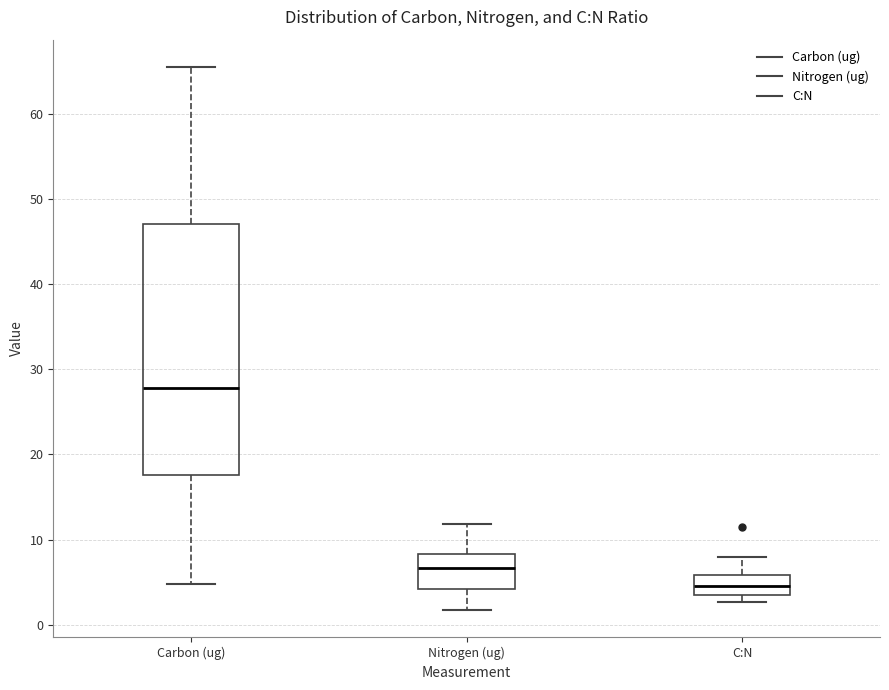

Which box is the tallest, from its lower edge to its upper edge?

Carbon (ug)